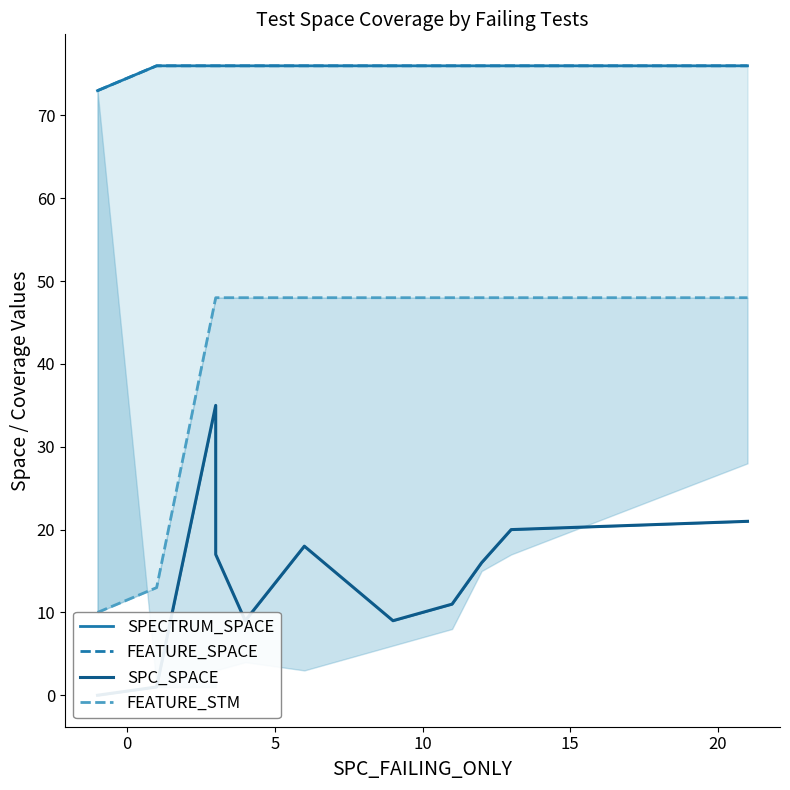

What is the value of the SPECTRUM_SPACE point at the 10th from the left?

76